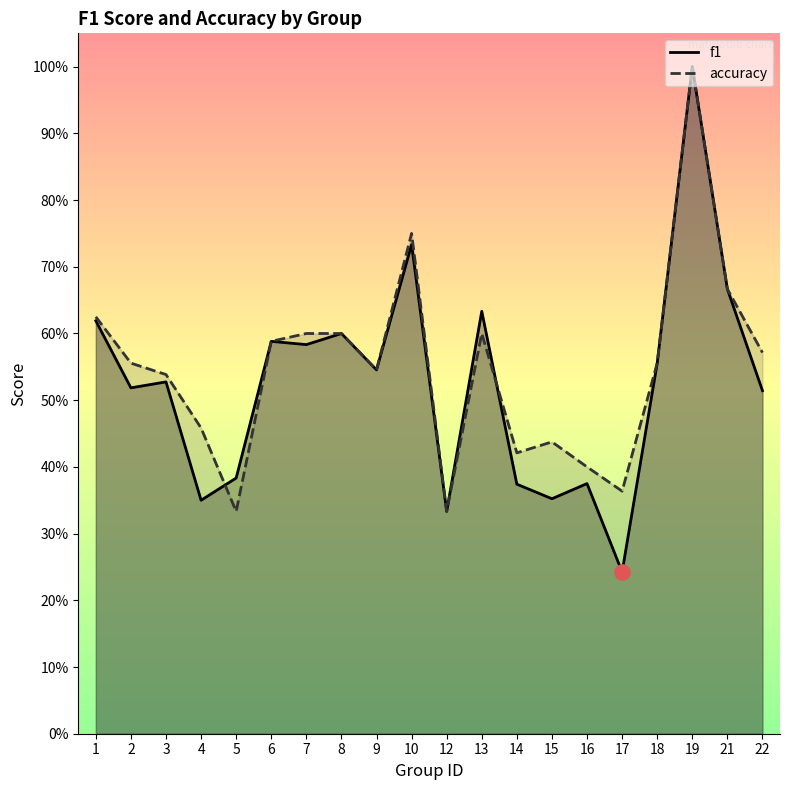

Which series reaches the minimum Y coordinate?

f1